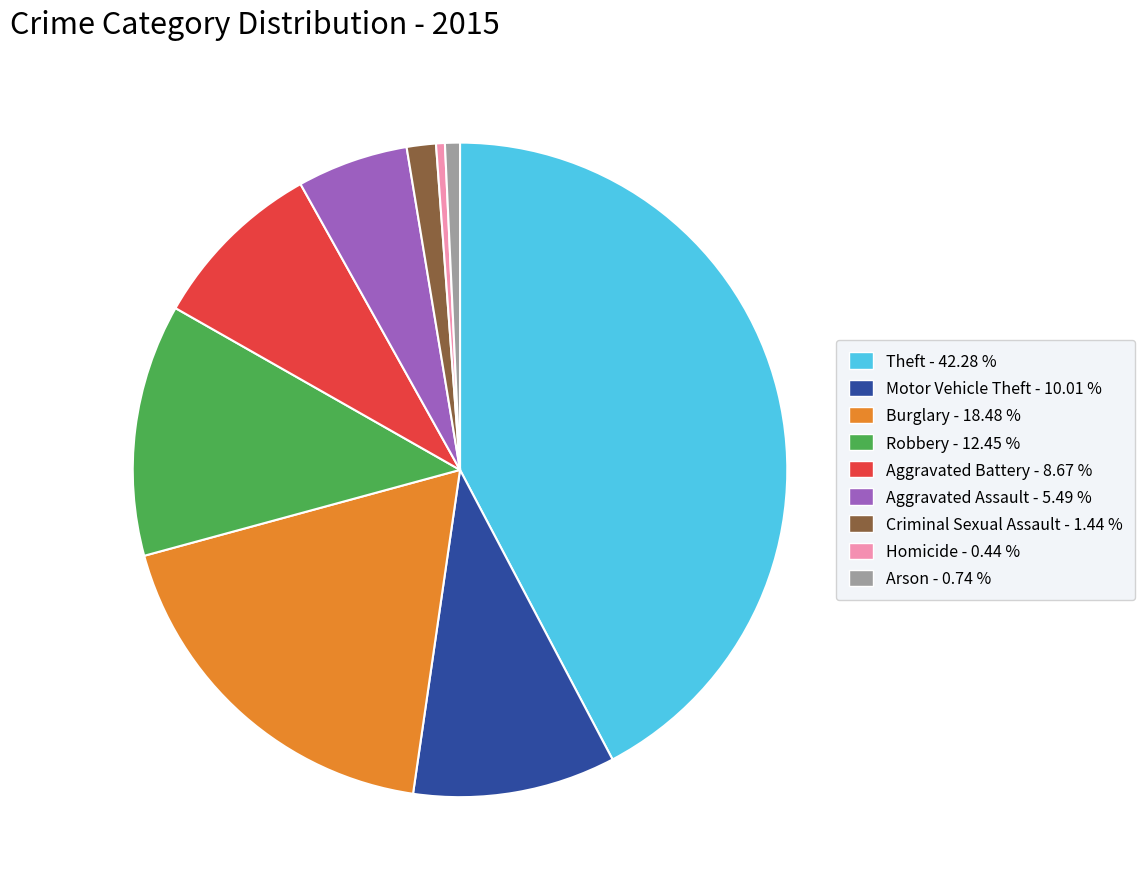

Which slice is the largest?

Theft